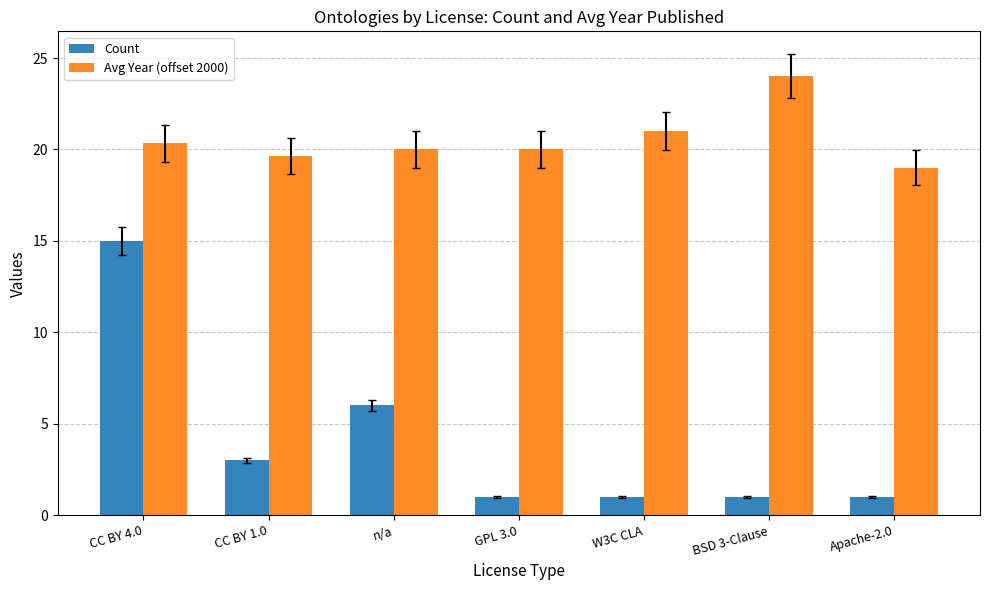

True or false: Avg Year (offset 2000) has a value of 25.7 at Apache-2.0.

False